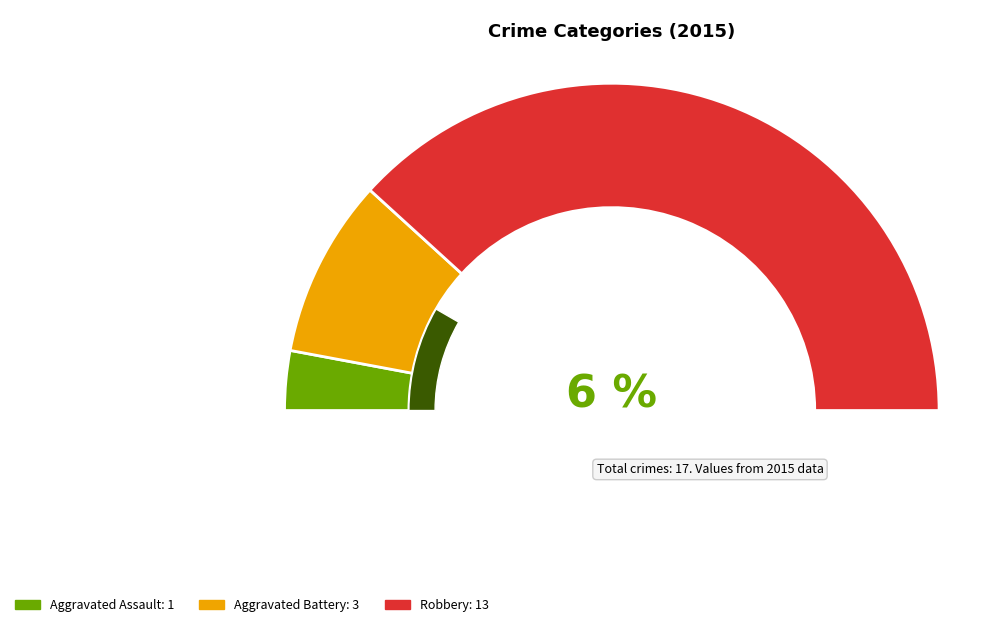

To the nearest percent, what is the difference between the Robbery and Aggravated Battery slice percentages?

59%